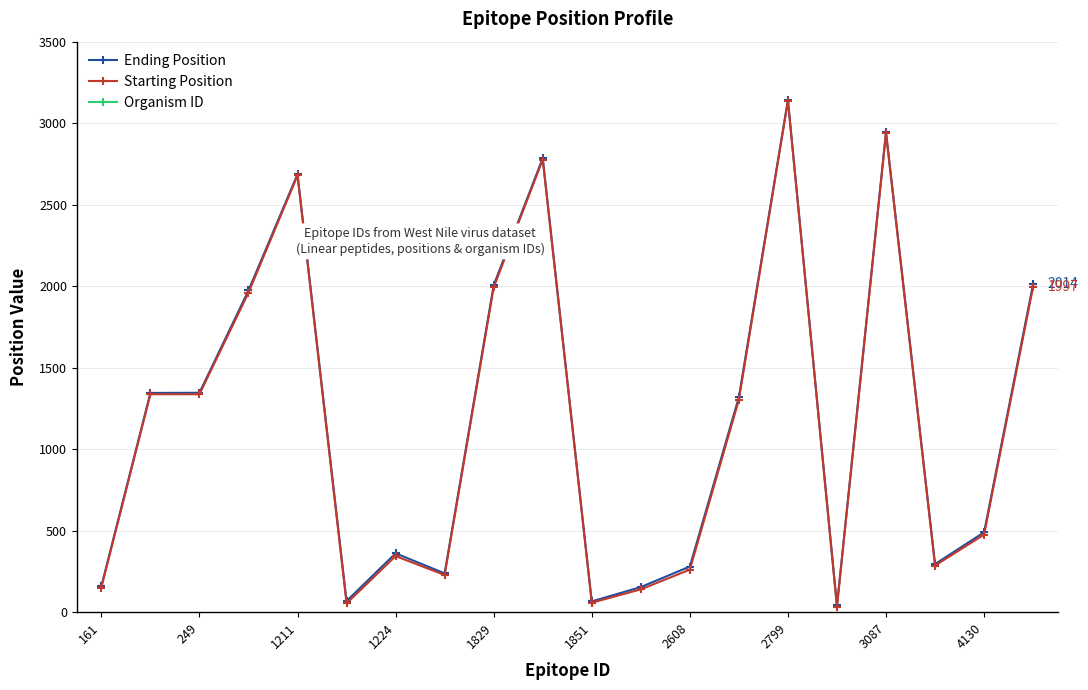

What is the average value of the Starting Position series?

1174